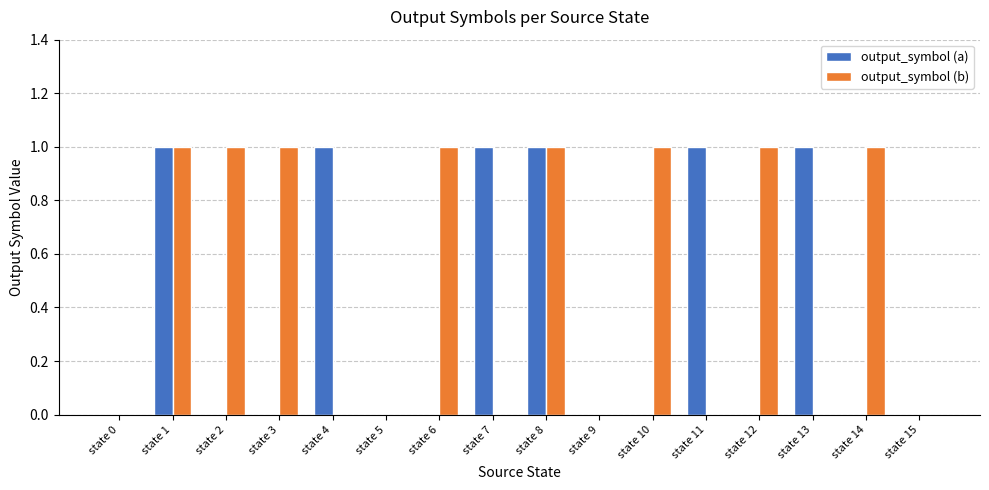

Reading left to right, extract all data points from this chart.

output_symbol (a): state 0=0	state 1=1	state 2=0	state 3=0	state 4=1	state 5=0	state 6=0	state 7=1	state 8=1	state 9=0	state 10=0	state 11=1	state 12=0	state 13=1	state 14=0	state 15=0
output_symbol (b): state 0=0	state 1=1	state 2=1	state 3=1	state 4=0	state 5=0	state 6=1	state 7=0	state 8=1	state 9=0	state 10=1	state 11=0	state 12=1	state 13=0	state 14=1	state 15=0